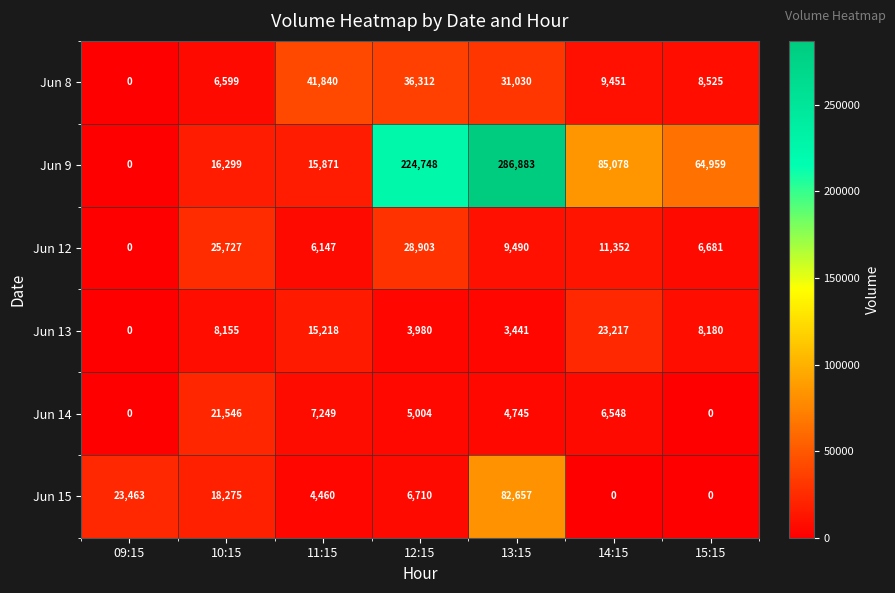

At which category is the sum across all series the highest?

13:15